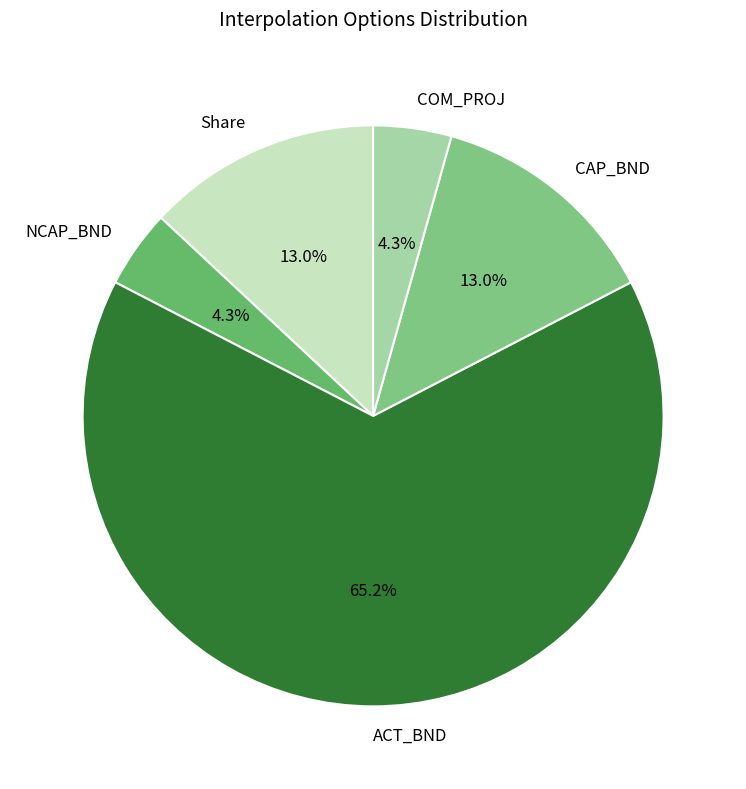

Between CAP_BND and COM_PROJ, which is larger?

CAP_BND